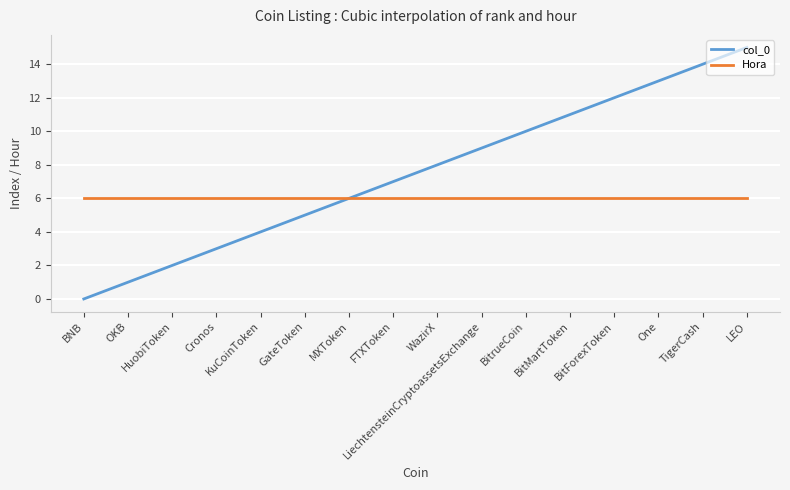

Rank the series by their average value, from highest to lowest.

col_0, Hora